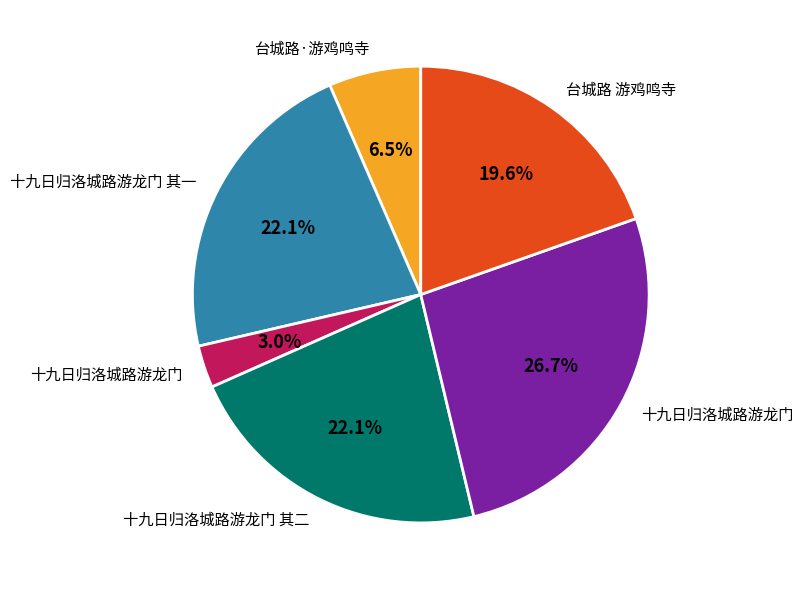

Is there any slice that represents more than half of the pie?

No